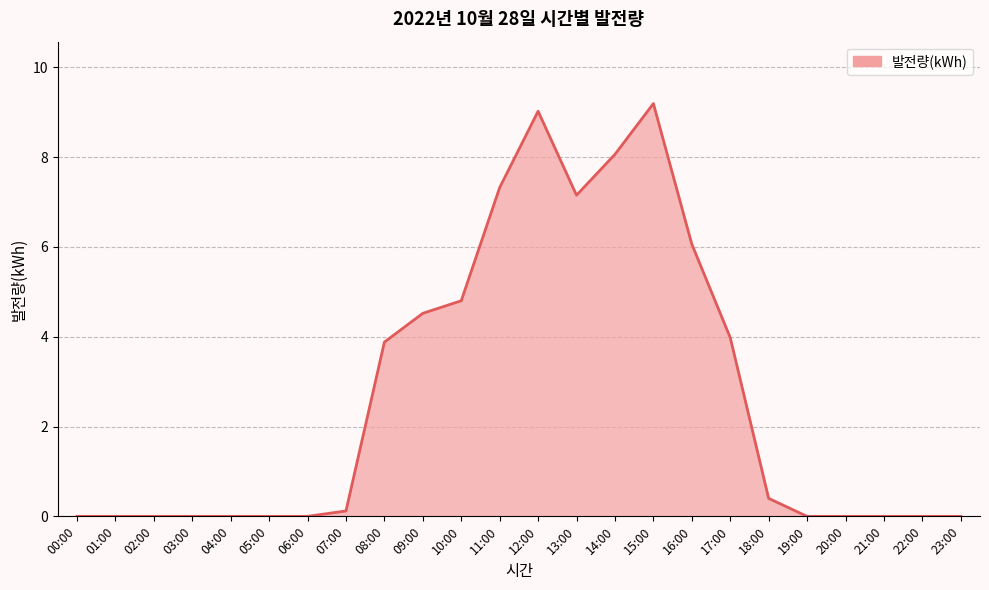

True or false: the data shows 7.3 at 11:00.

True